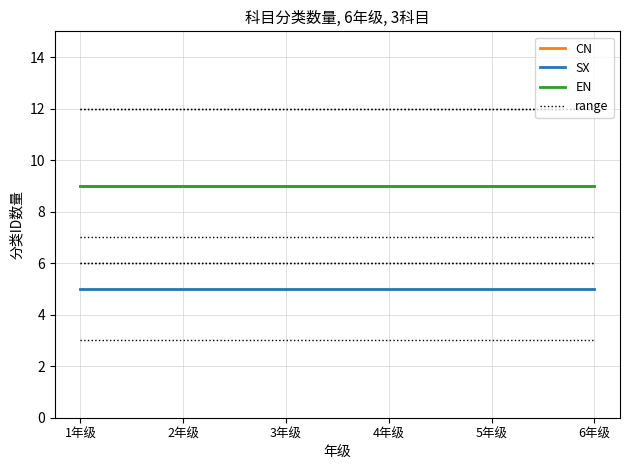

The value of SX at 6年级 is 5. True or false?

True